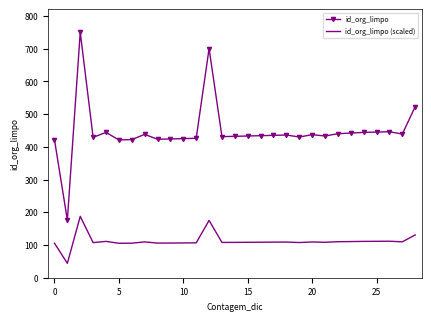

What is the greatest value displayed?

750.0